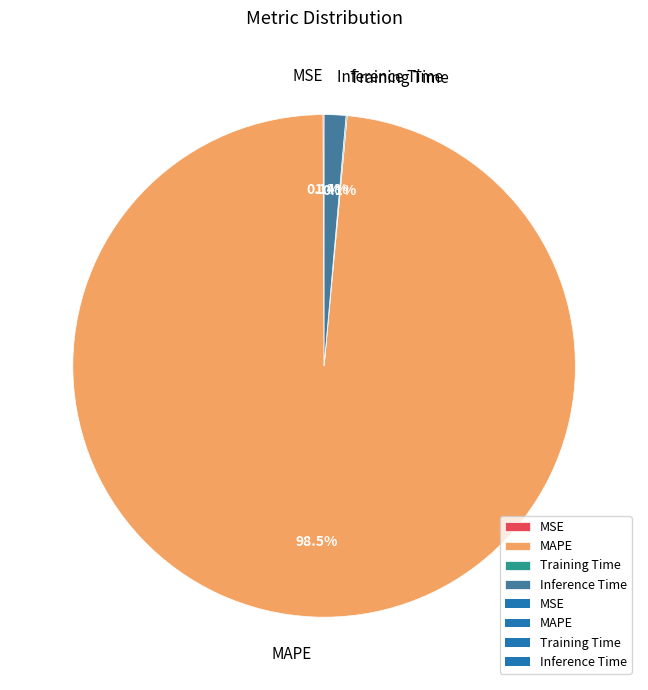

Between Inference Time and MAPE, which is larger?

MAPE